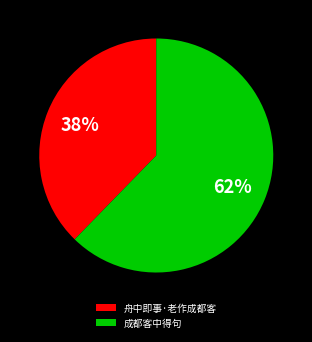

To the nearest percent, what is the combined percentage of 舟中即事·老作成都客 and 成都客中得句?

100%